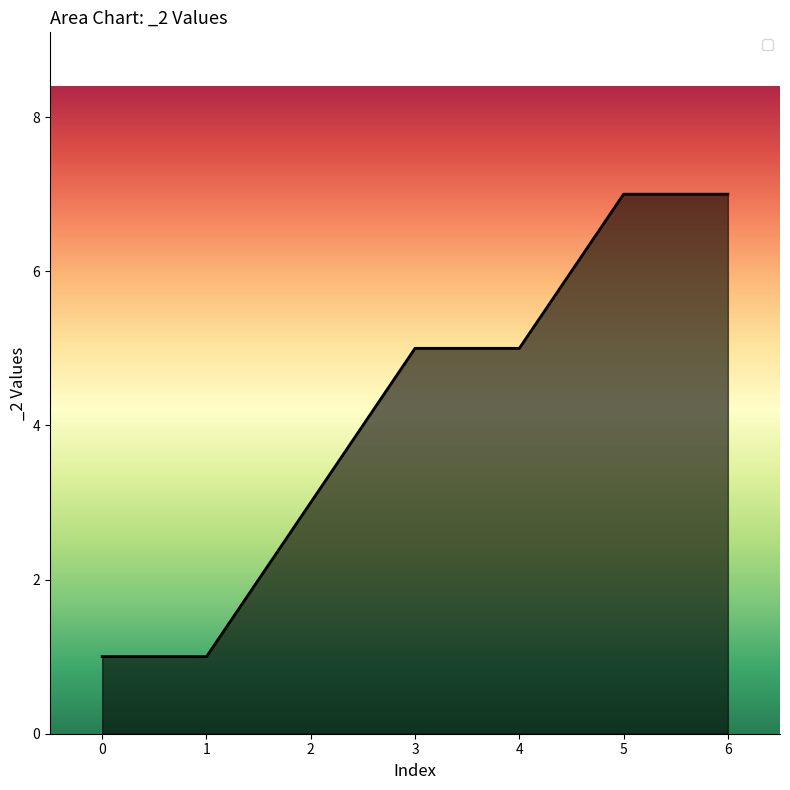

True or false: there are more than 2 points higher than both neighbors.

False